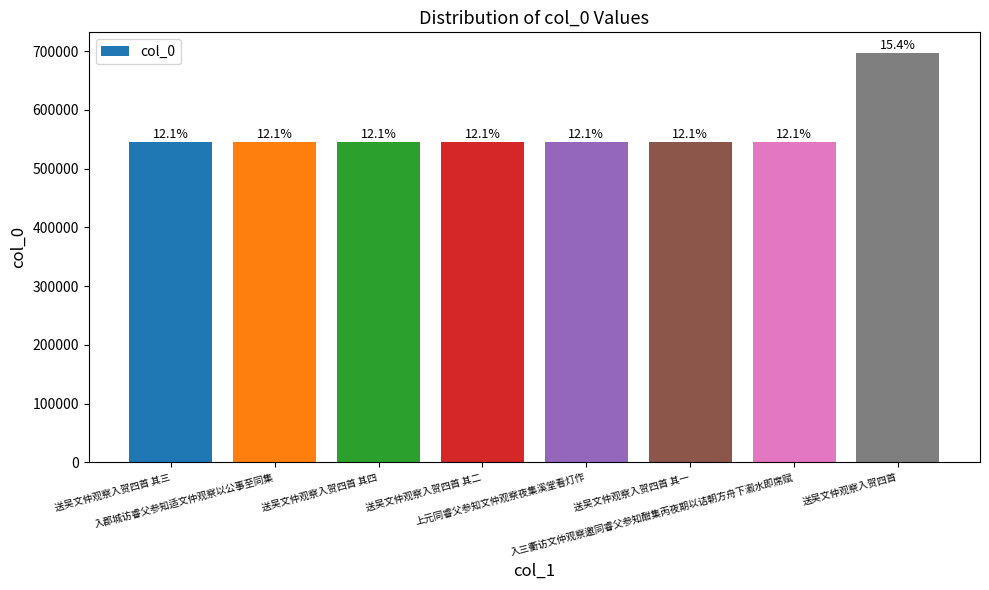

Between 入郡城访睿父参知适文仲观察以公事至同集 and 送吴文仲观察入贺四首 其四, which is larger?

入郡城访睿父参知适文仲观察以公事至同集